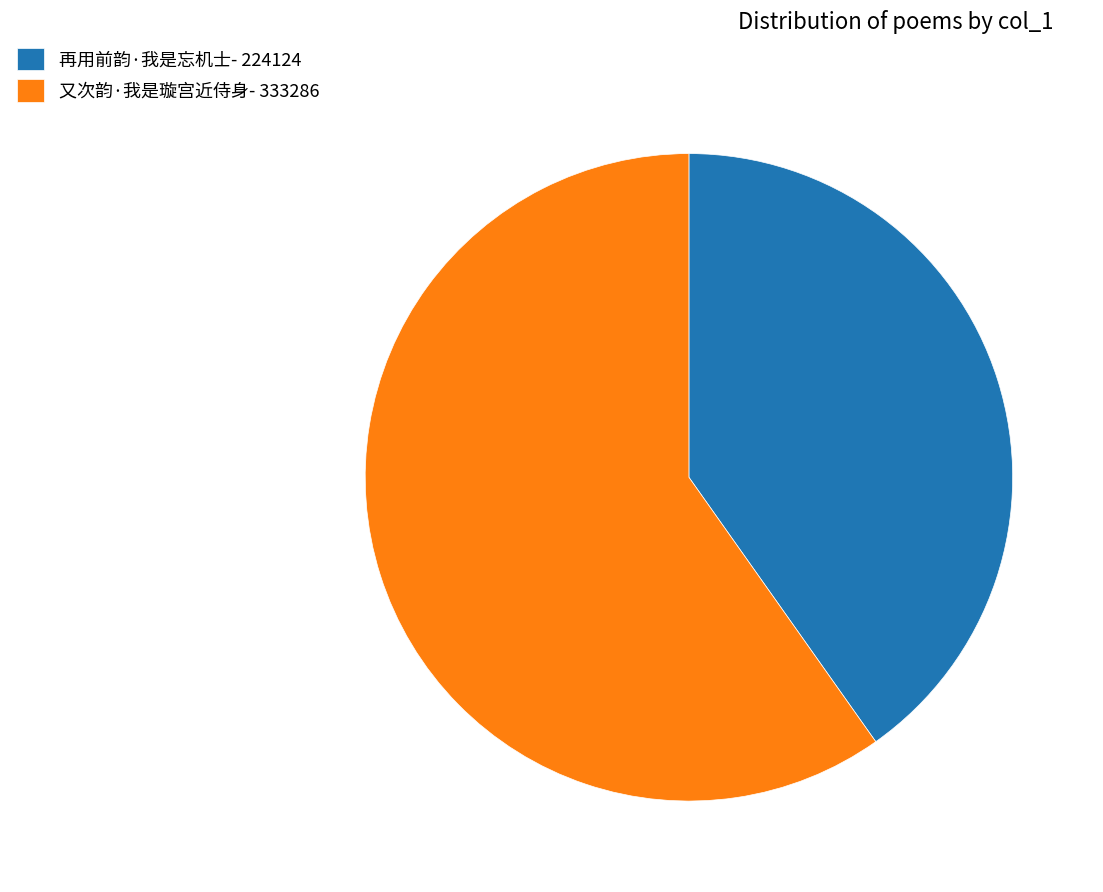

What is the ratio of the value at 又次韵·我是璇宫近侍身 to the value at 再用前韵·我是忘机士?

1.5